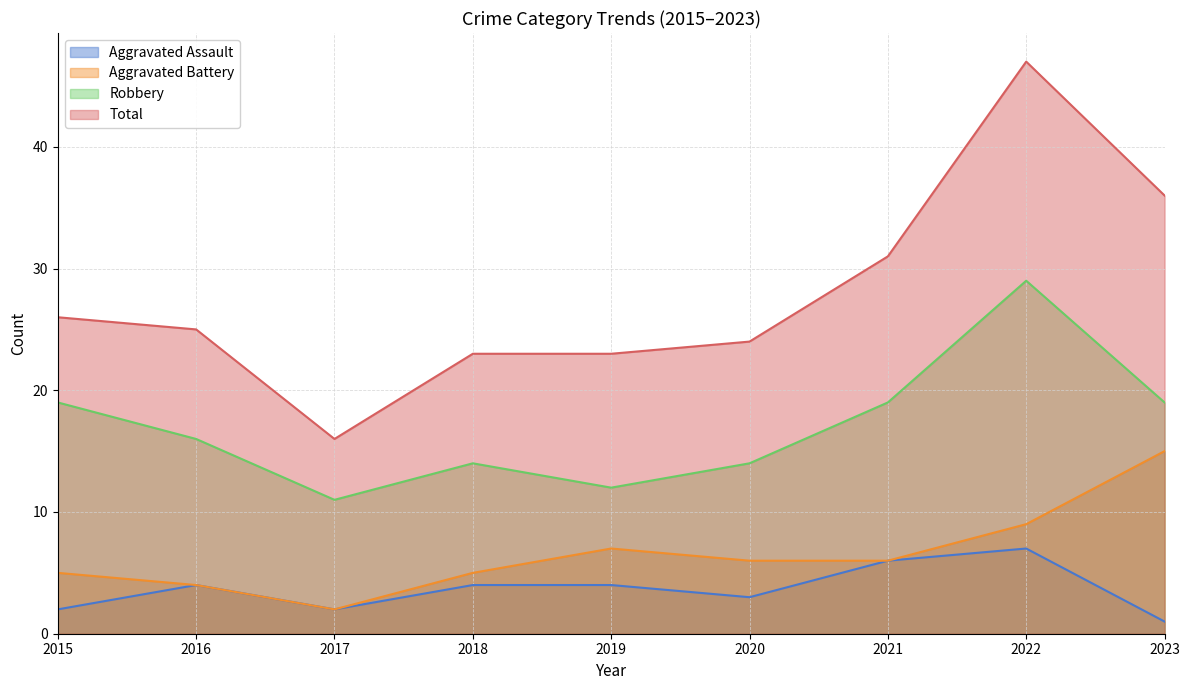

True or false: Robbery and Total intersect in this chart.

False